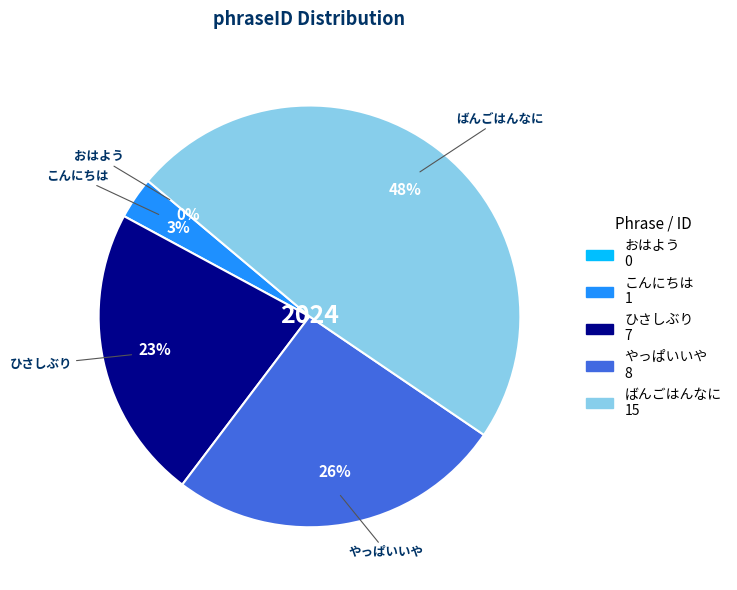

Does any single category account for the majority?

No